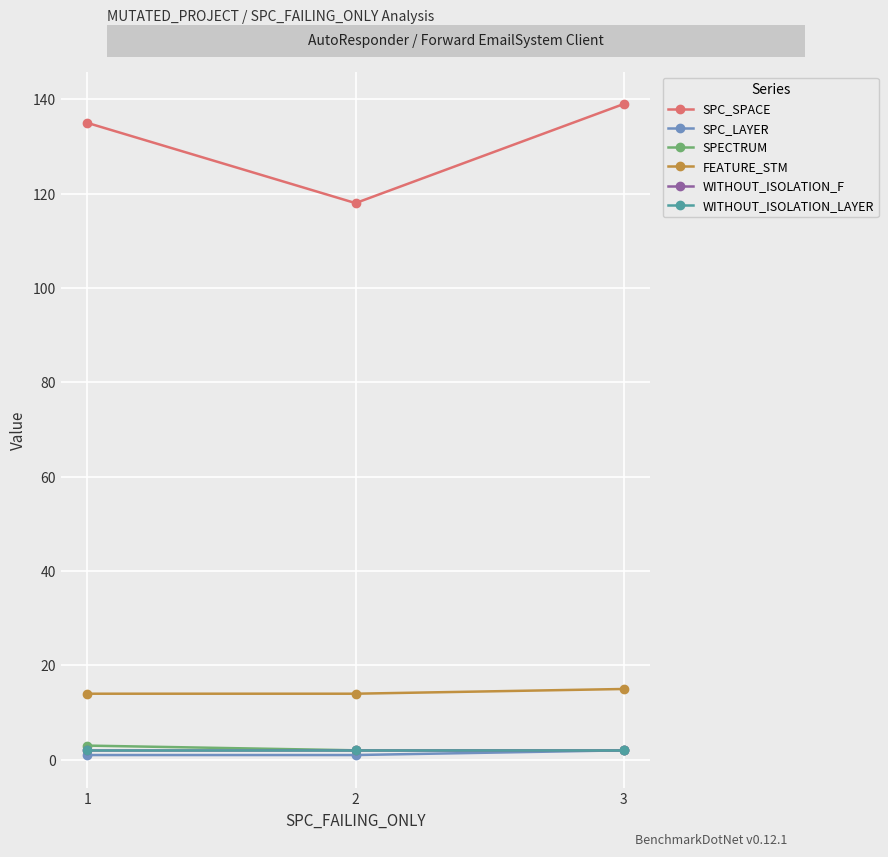

What is the total value across all series at 1?

157